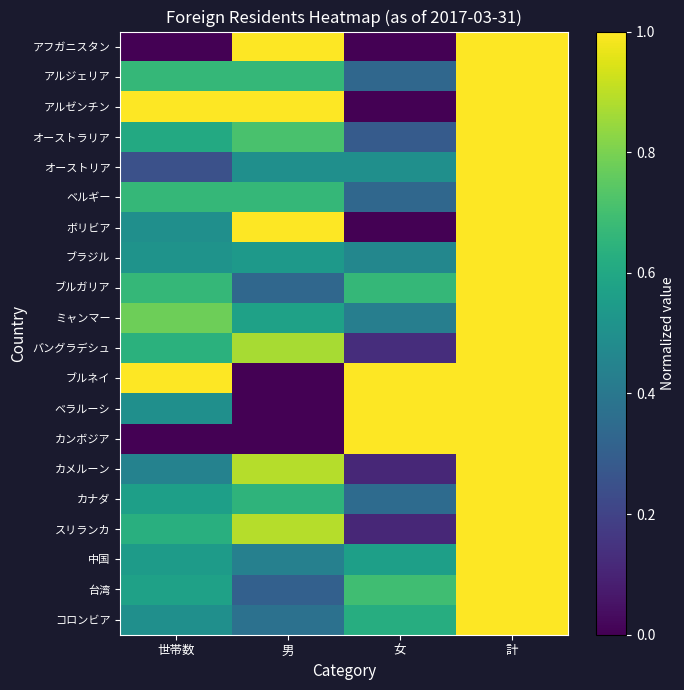

Reading left to right, list all the values displayed in this chart.

アフガニスタン: 世帯数=0.0	男=1.0	女=0.0	計=1.0
アルジェリア: 世帯数=0.7	男=0.7	女=0.3	計=1.0
アルゼンチン: 世帯数=1.0	男=1.0	女=0.0	計=1.0
オーストラリア: 世帯数=0.6	男=0.7	女=0.3	計=1.0
オーストリア: 世帯数=0.2	男=0.5	女=0.5	計=1.0
ベルギー: 世帯数=0.7	男=0.7	女=0.3	計=1.0
ボリビア: 世帯数=0.5	男=1.0	女=0.0	計=1.0
ブラジル: 世帯数=0.5	男=0.5	女=0.5	計=1.0
ブルガリア: 世帯数=0.7	男=0.3	女=0.7	計=1.0
ミャンマー: 世帯数=0.8	男=0.6	女=0.4	計=1.0
バングラデシュ: 世帯数=0.6	男=0.9	女=0.1	計=1.0
ブルネイ: 世帯数=1.0	男=0.0	女=1.0	計=1.0
ベラルーシ: 世帯数=0.5	男=0.0	女=1.0	計=1.0
カンボジア: 世帯数=0.0	男=0.0	女=1.0	計=1.0
カメルーン: 世帯数=0.4	男=0.9	女=0.1	計=1.0
カナダ: 世帯数=0.6	男=0.7	女=0.3	計=1.0
スリランカ: 世帯数=0.6	男=0.9	女=0.1	計=1.0
中国: 世帯数=0.5	男=0.4	女=0.6	計=1.0
台湾: 世帯数=0.6	男=0.3	女=0.7	計=1.0
コロンビア: 世帯数=0.5	男=0.4	女=0.6	計=1.0